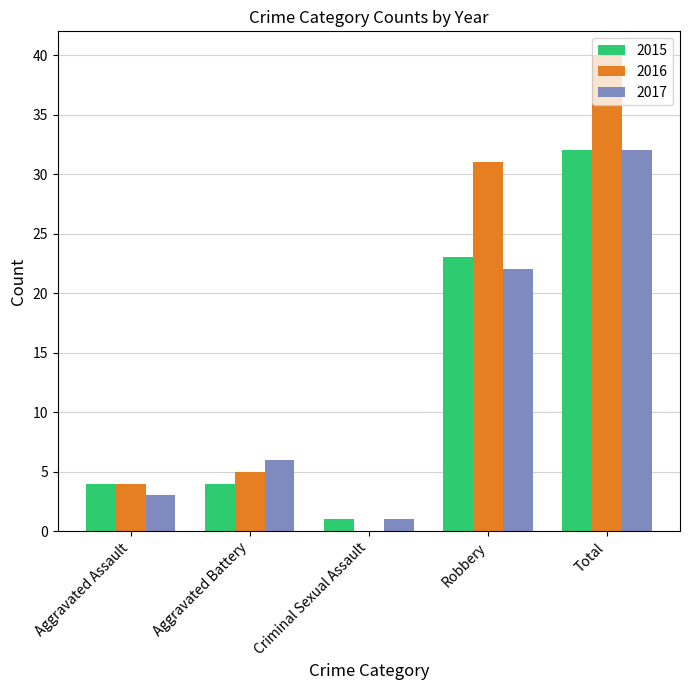

What is the spread (max minus min) of values at Aggravated Battery?

2